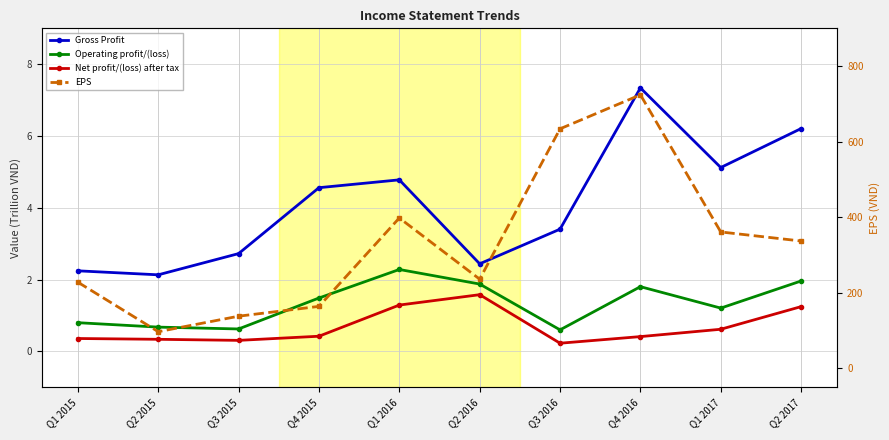

The value of Gross Profit at Q2 2017 is 9.1. True or false?

False